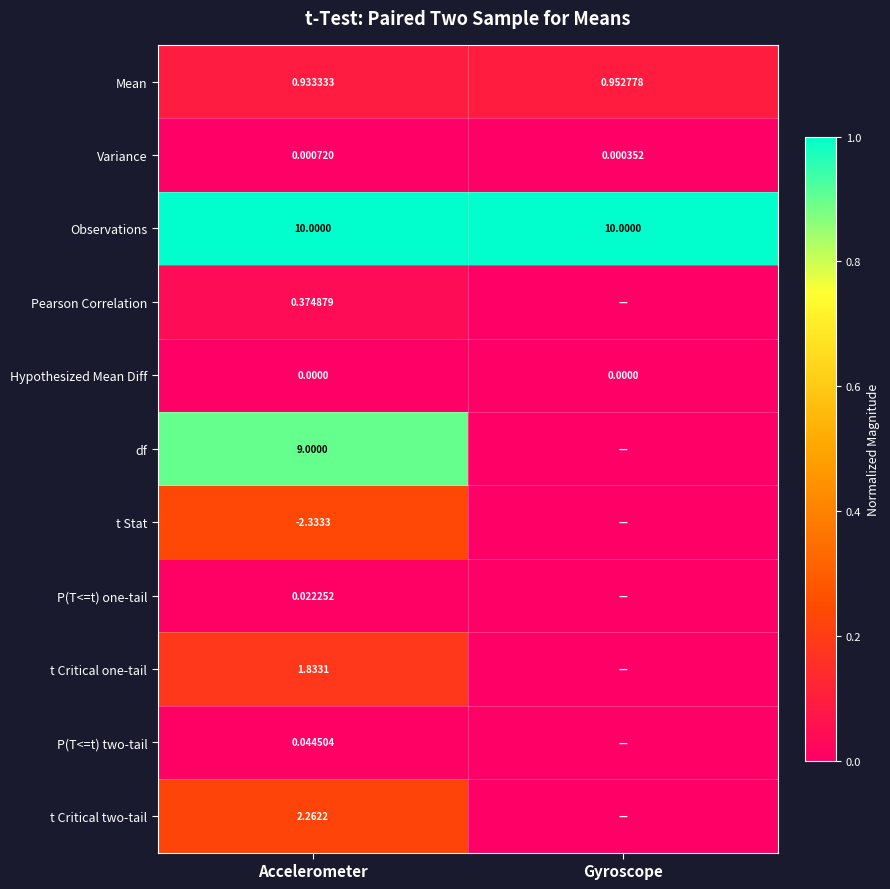

List the labels in order of Mean value, largest first.

Gyroscope, Accelerometer